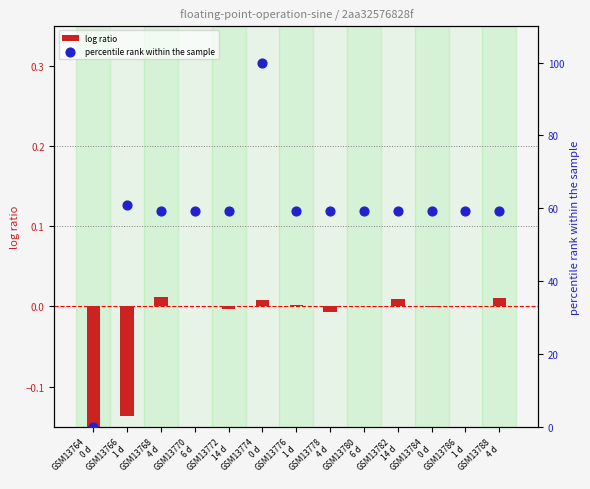

Which series contains the lowest Y value?

log ratio